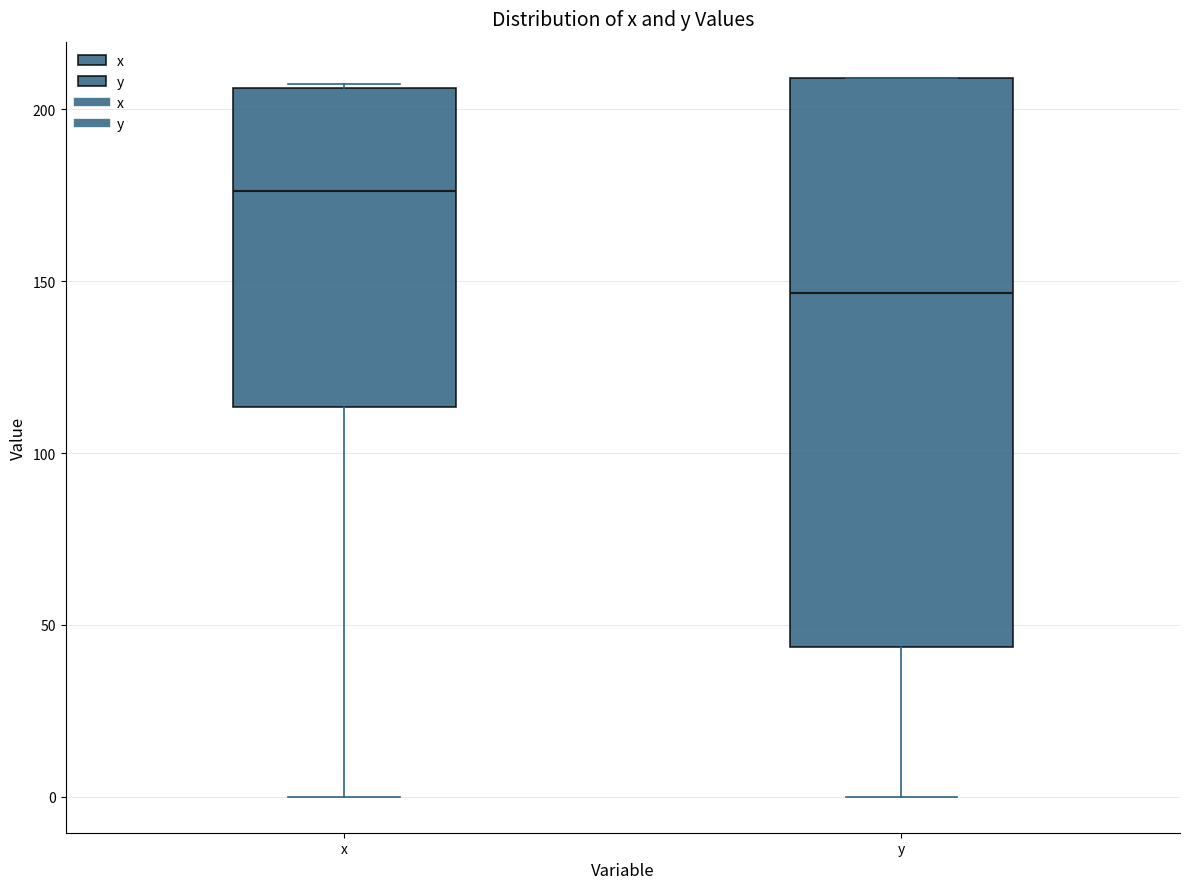

Where does the median line of the box for x sit on the y-axis? The values are not printed on the chart, so give them approximately, as read against the axis.

175